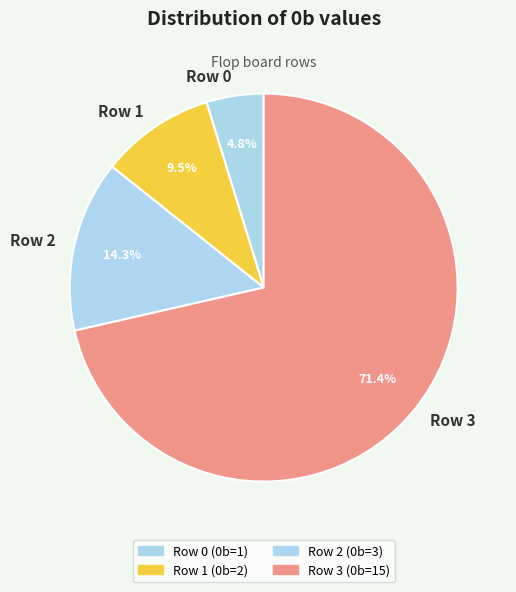

To the nearest percent, what is the difference between the largest and smallest slice percentages?

67%